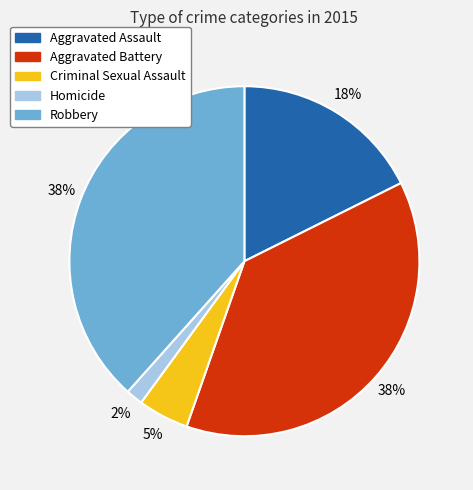

Do Aggravated Battery and Aggravated Assault together represent more than half of the pie?

Yes